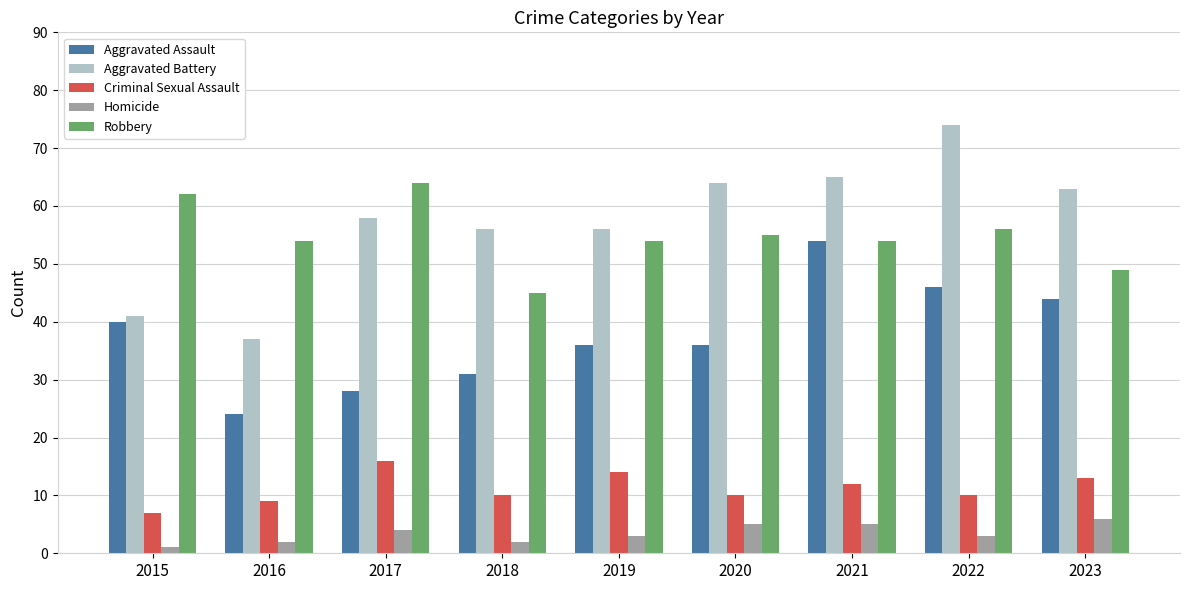

Does the chart contain stacked bars?

No